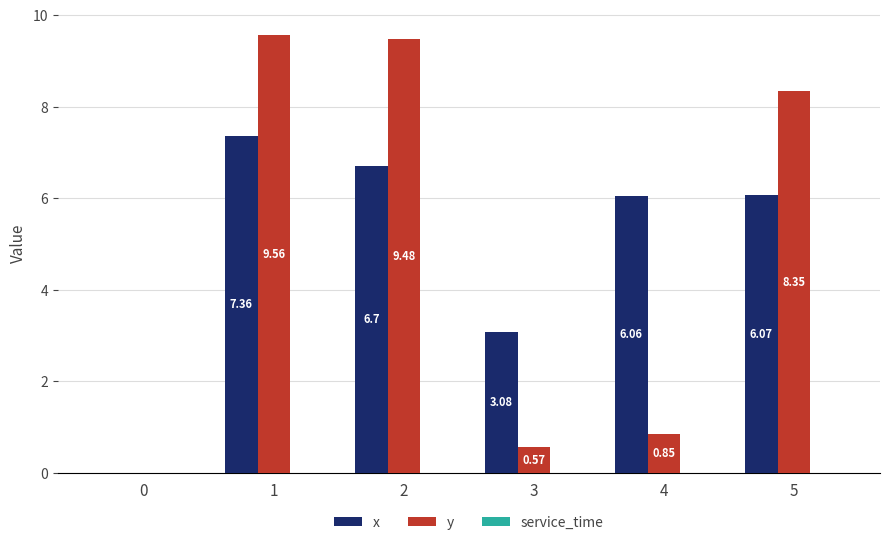

Which series has the largest total across all categories?

x